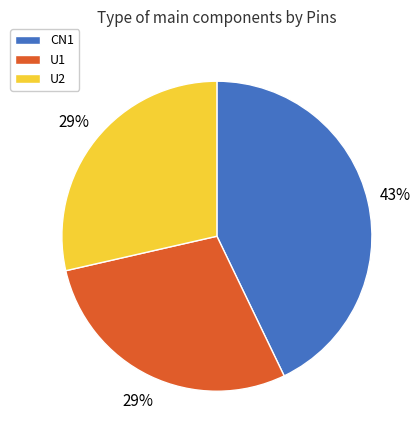

Count the number of slices in the pie.

3